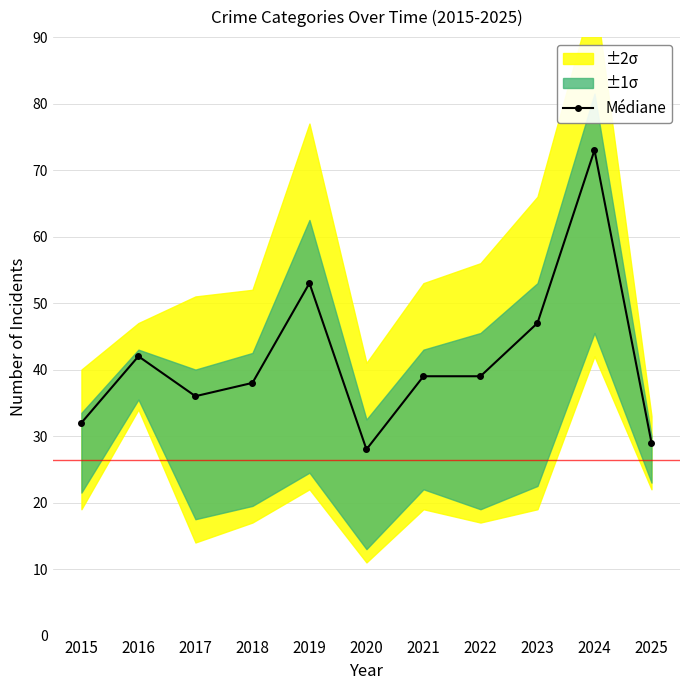

Reading left to right, list all the values displayed in this chart.

2015=32	2016=42	2017=36	2018=38	2019=53	2020=28	2021=39	2022=39	2023=47	2024=73	2025=29